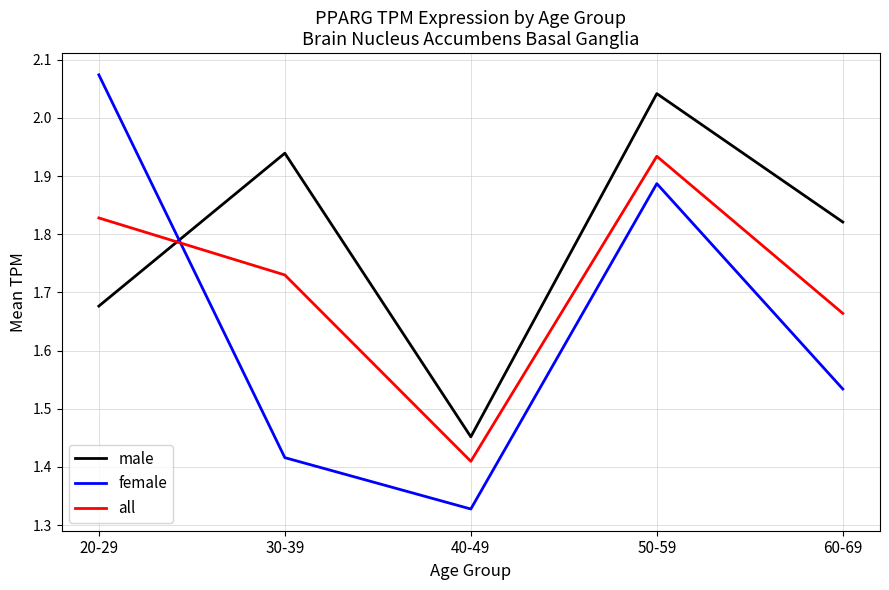

Which category has the lowest value in the female series?

40-49